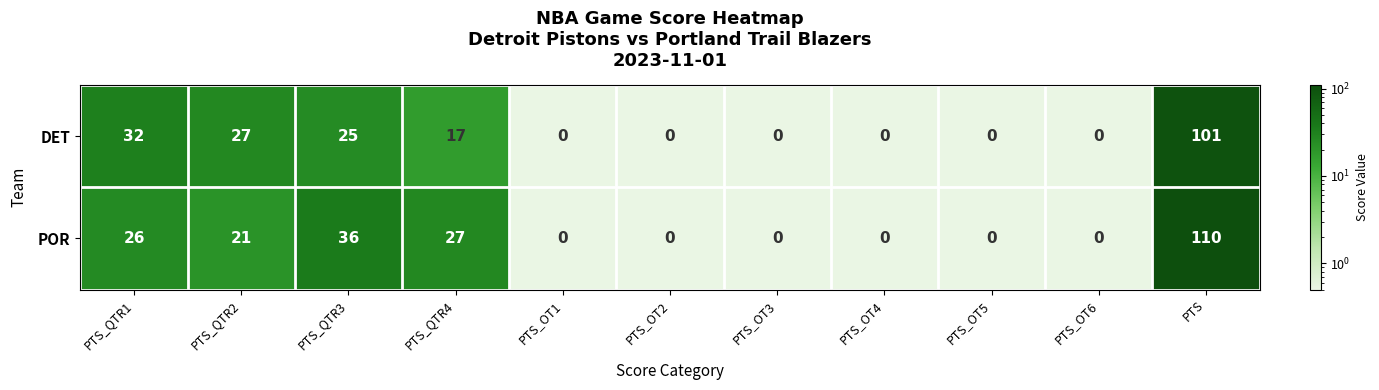

What is the sum of all DET values?

202